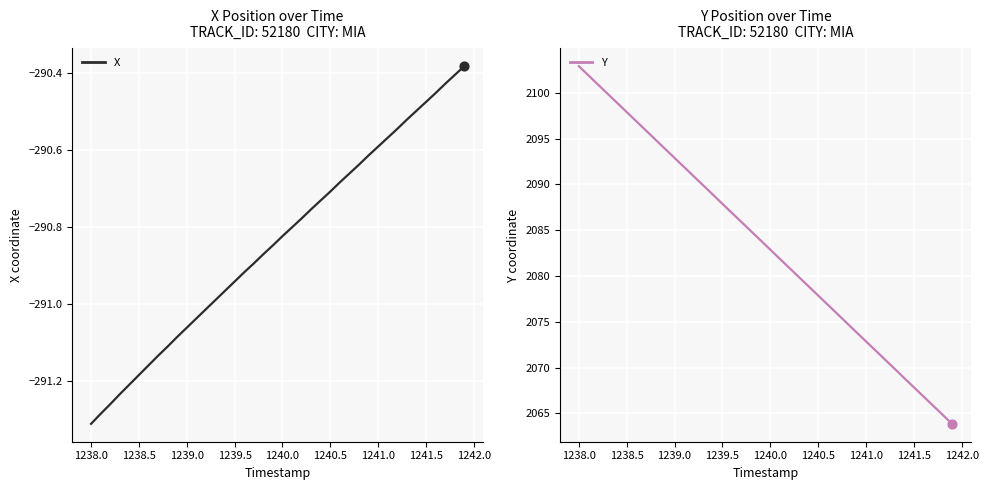

At how many categories does at least one series exceed 1663?

40